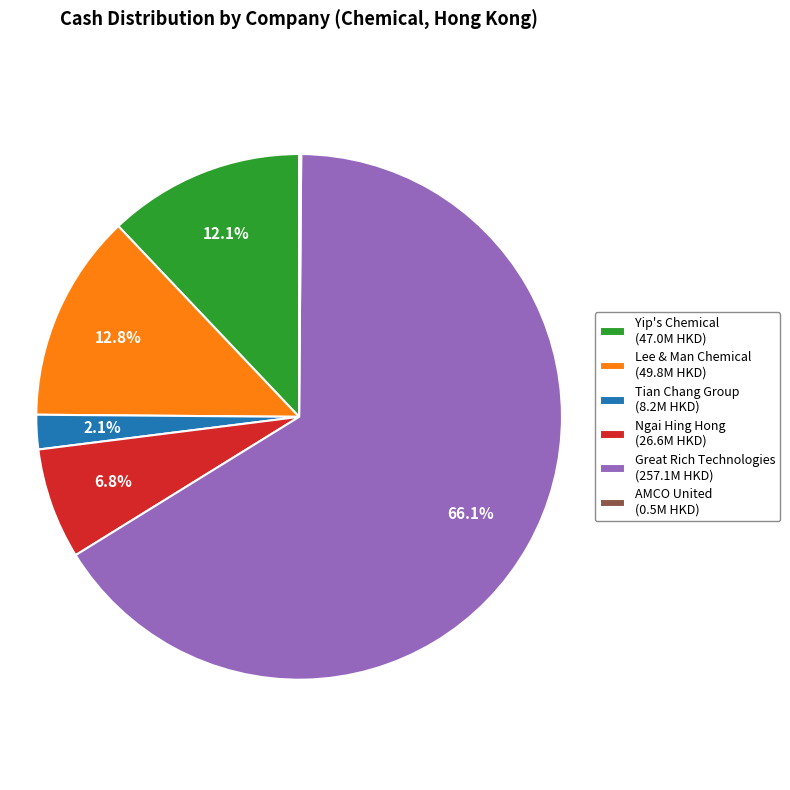

Which slice is the largest?

Great Rich Technologies (257.1M HKD)